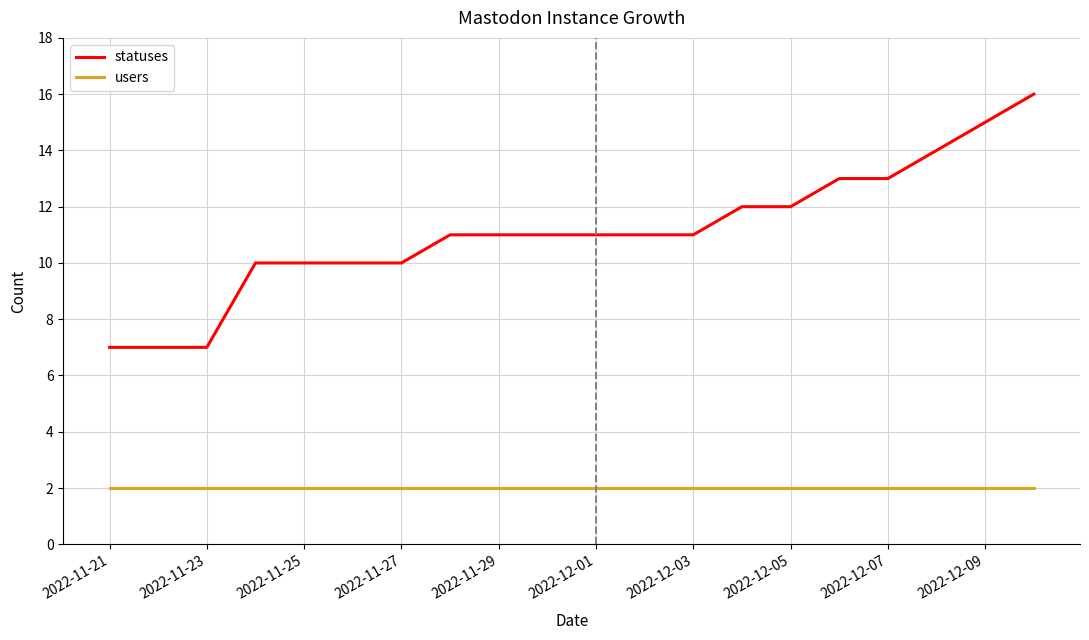

Which series has the largest total across all categories?

statuses